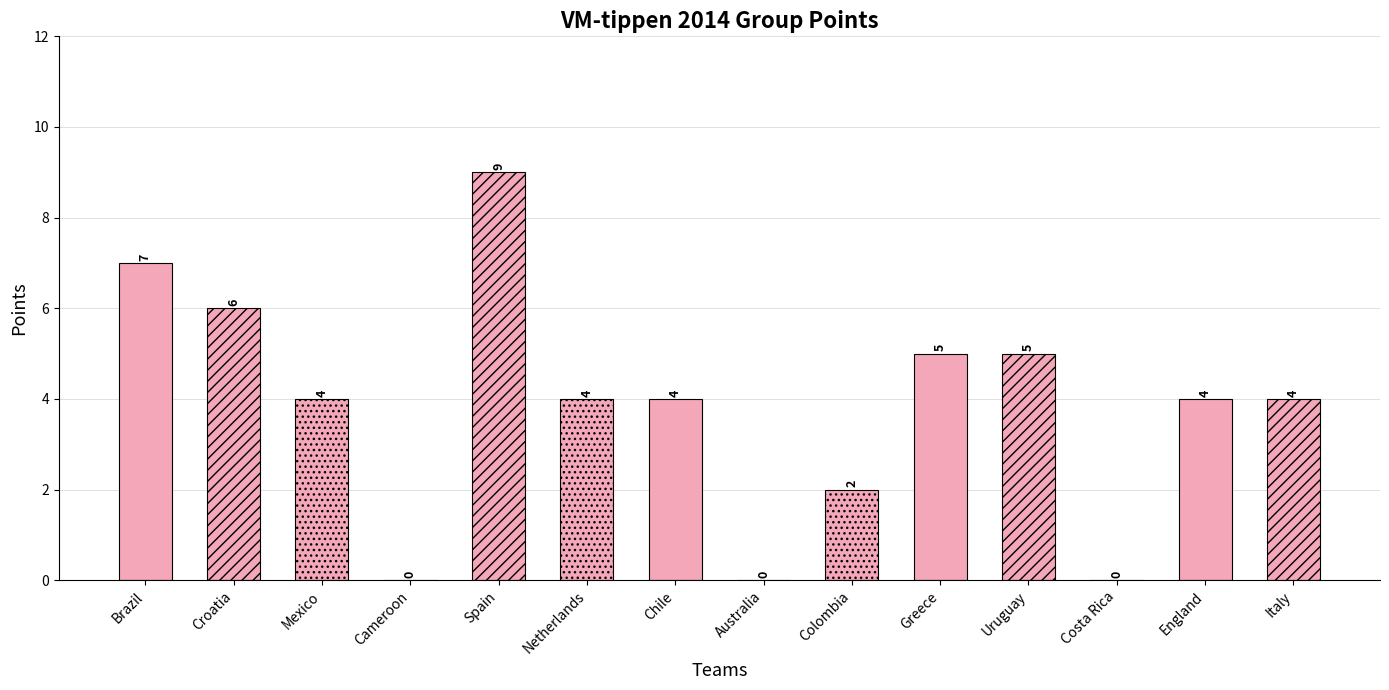

The value at Brazil is 4. True or false?

False